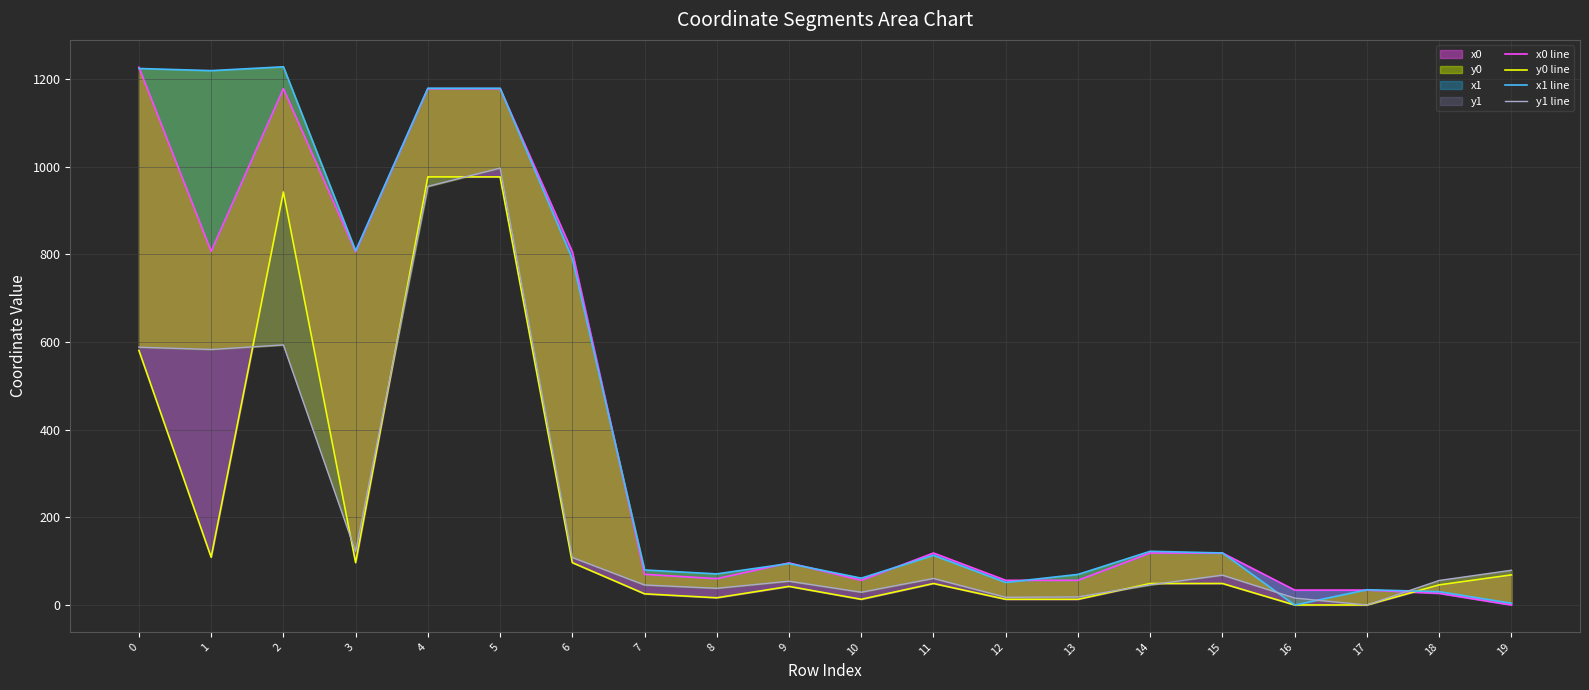

What is the difference between the x0 line values at 2 and 19?

1177.6